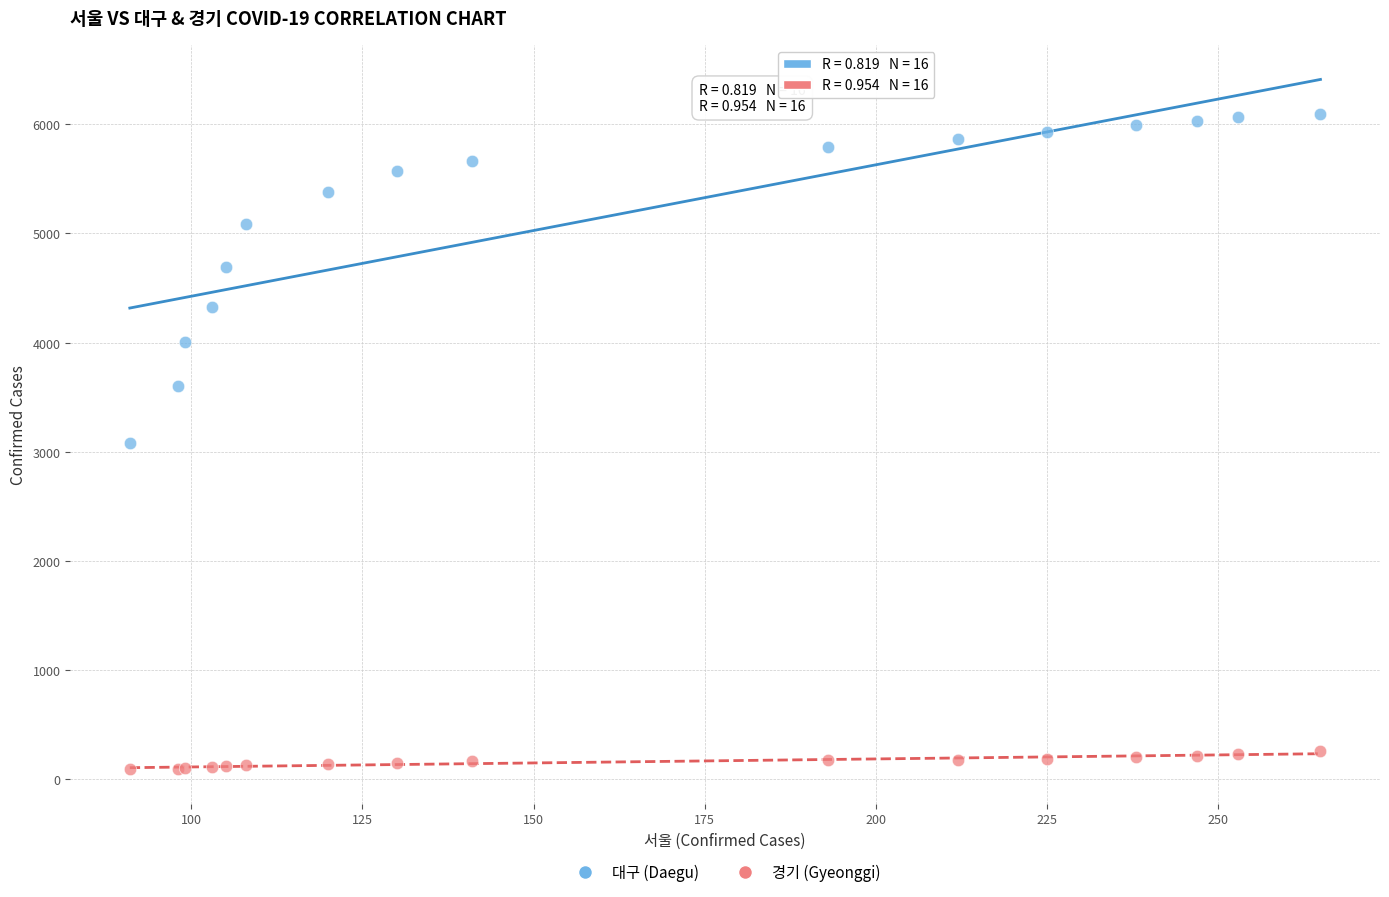

Which series contains the highest Y value?

대구 (Daegu)